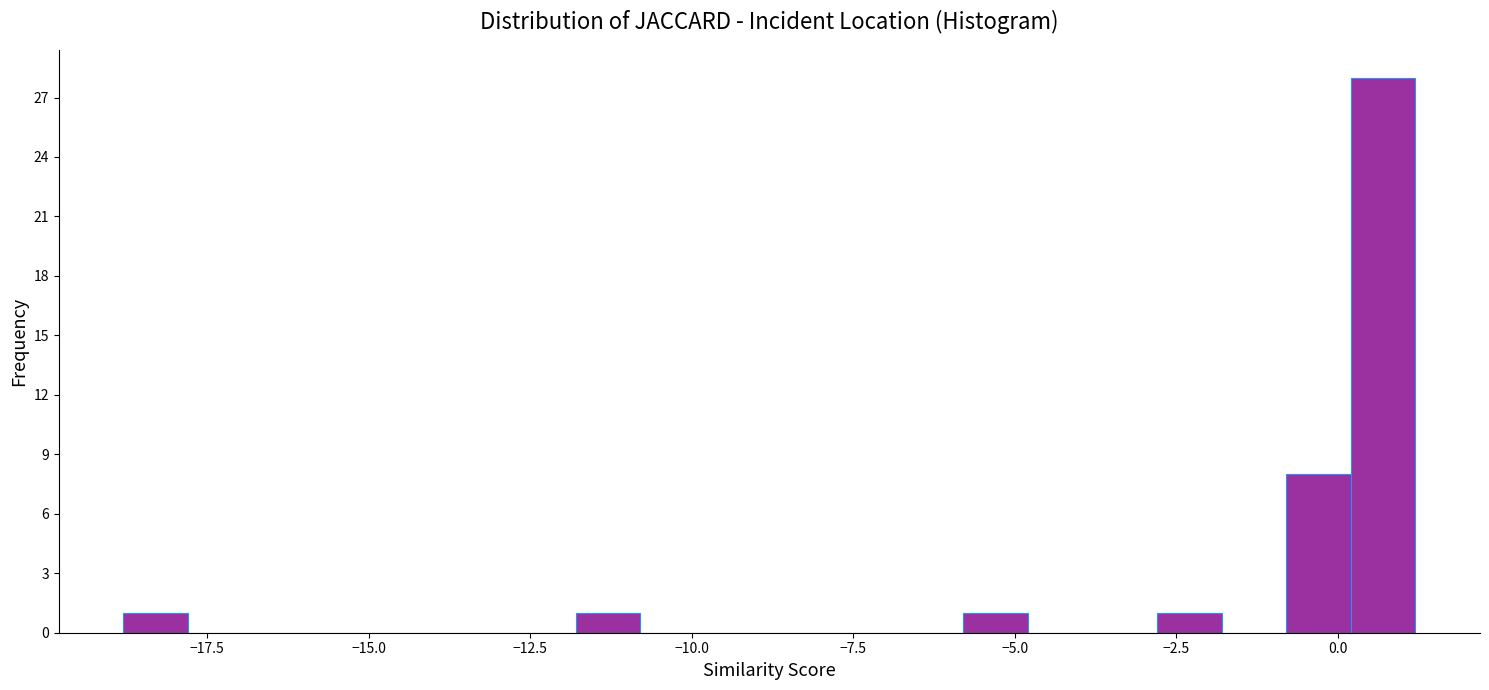

Around what value on the x-axis is the tallest bar? Give the approximate position of its centre, as read against the axis.

0.5